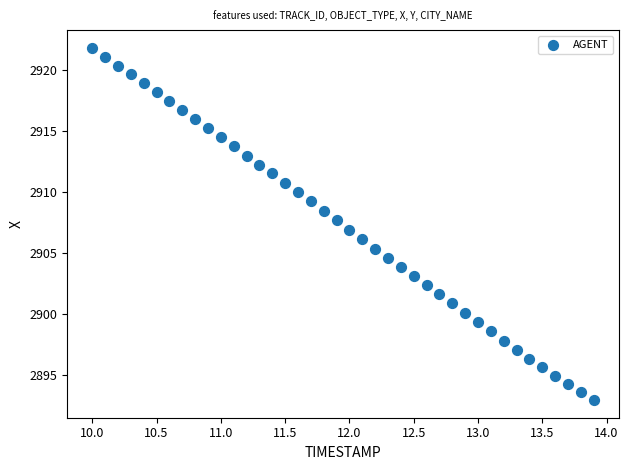

What is the range of X values (max minus min)?

3.9